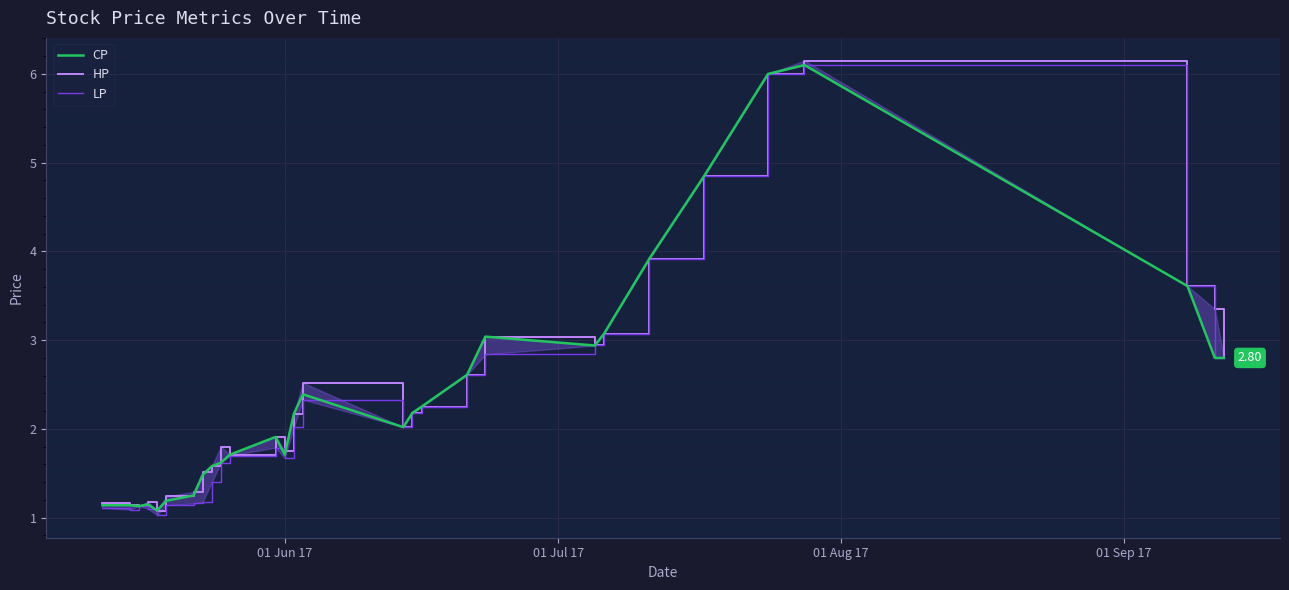

True or false: HP and CP intersect in this chart.

False